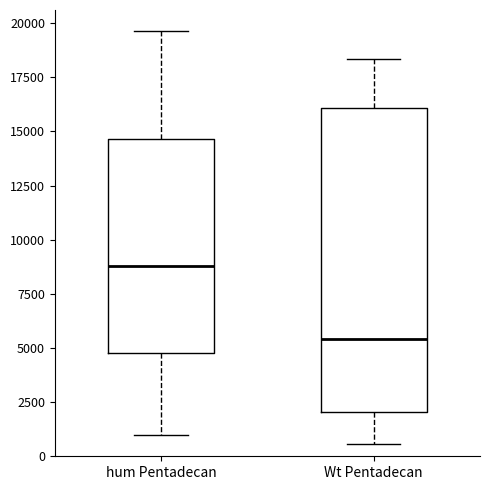

Which box has the highest median line?

hum Pentadecan